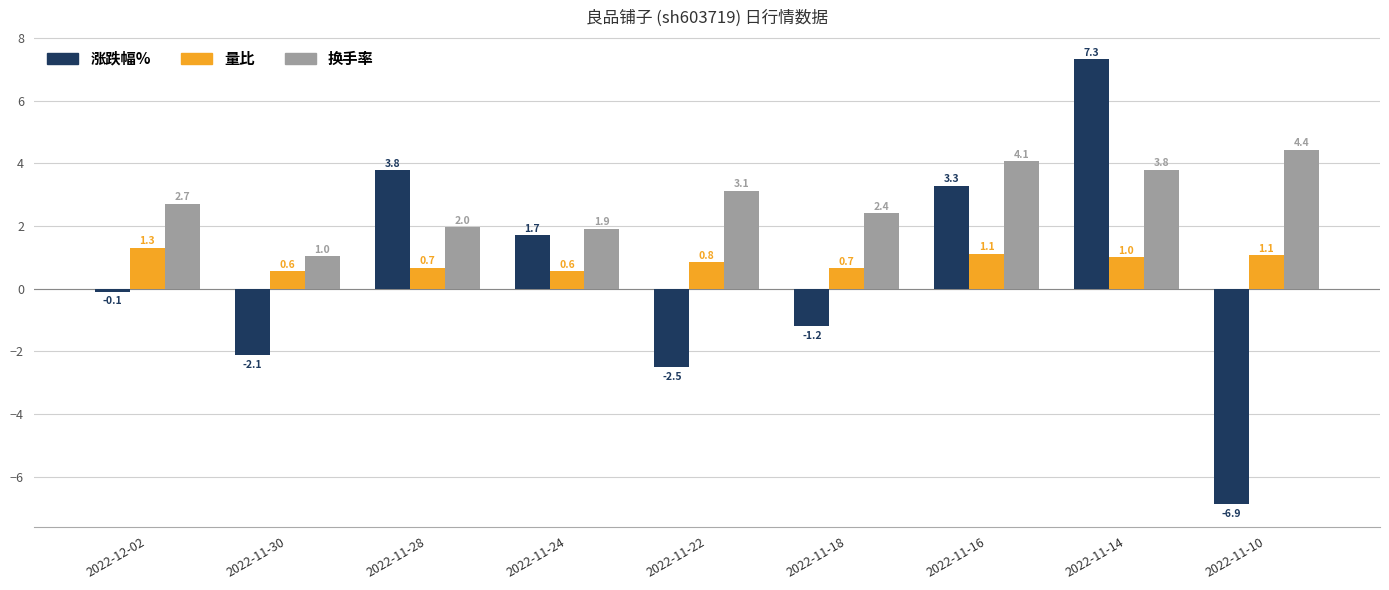

Between 2022-11-28 and 2022-11-16, which series saw the biggest shift?

换手率